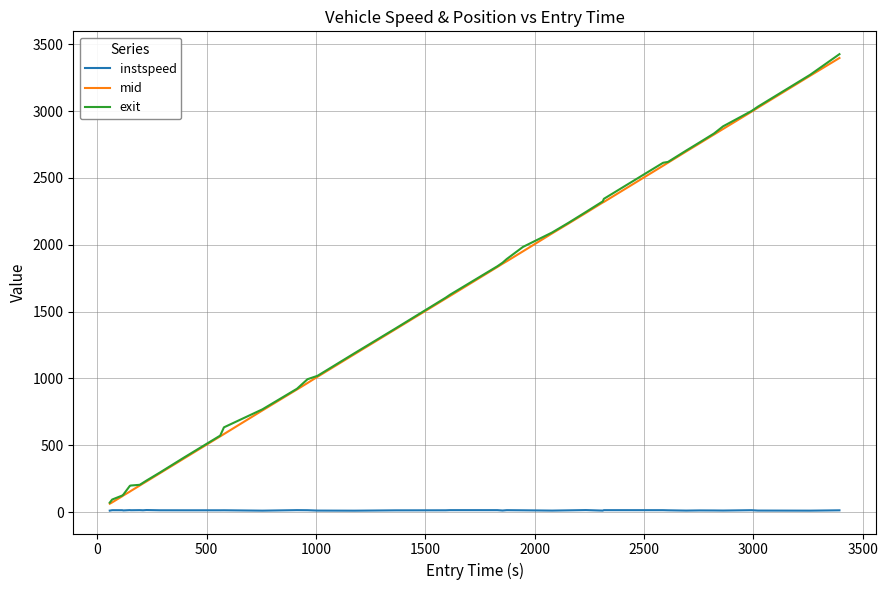

What is the maximum value shown in the chart?

3425.9